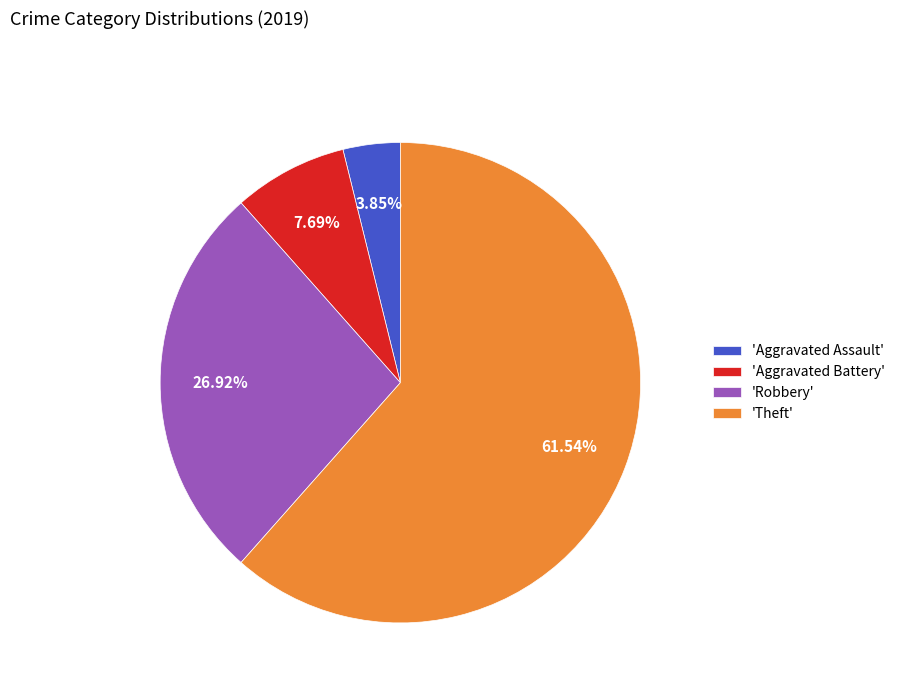

Rank the categories by value from highest to lowest.

'Theft', 'Robbery', 'Aggravated Battery', 'Aggravated Assault'